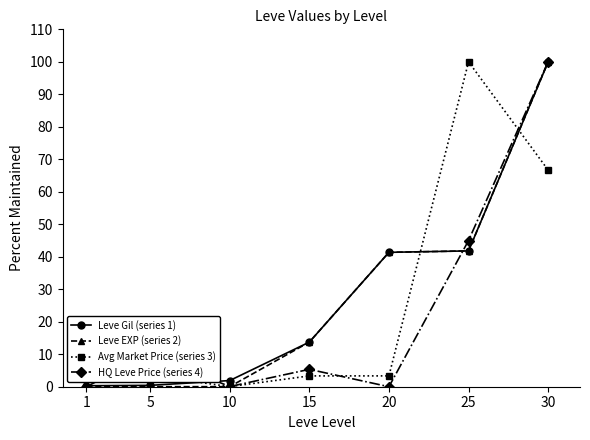

Is this an area chart (filled region under the line)?

No